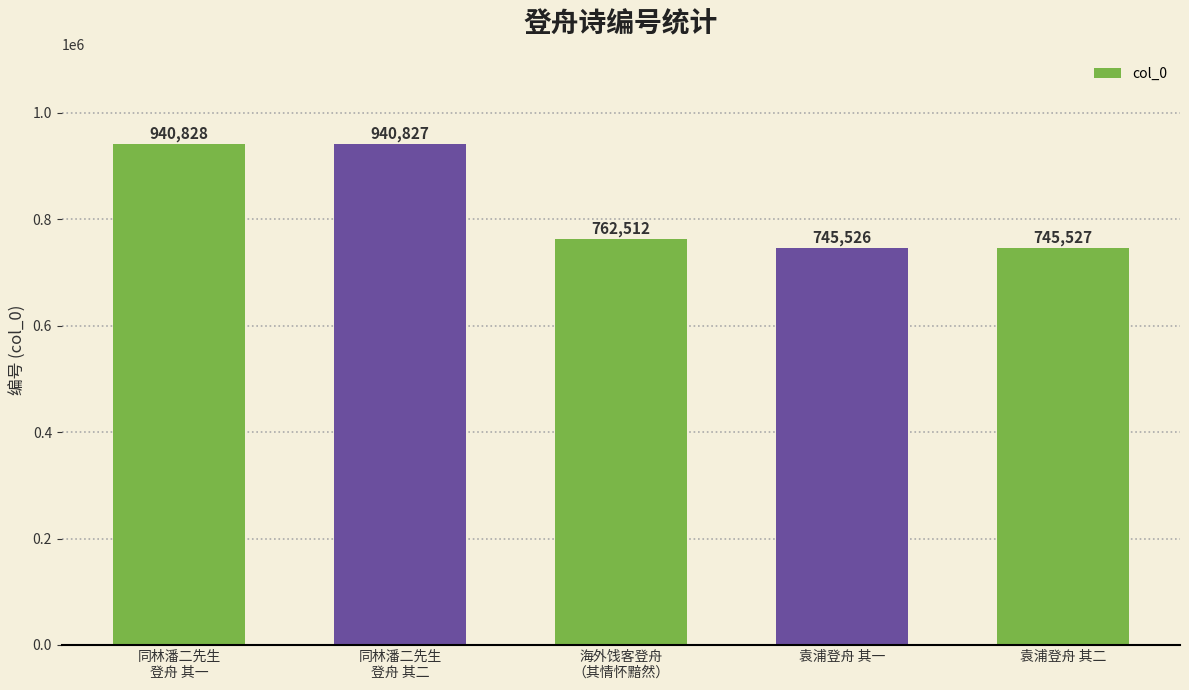

Where is the data nearest to the value 843177?

海外饯客登舟
（其情怀黯然）